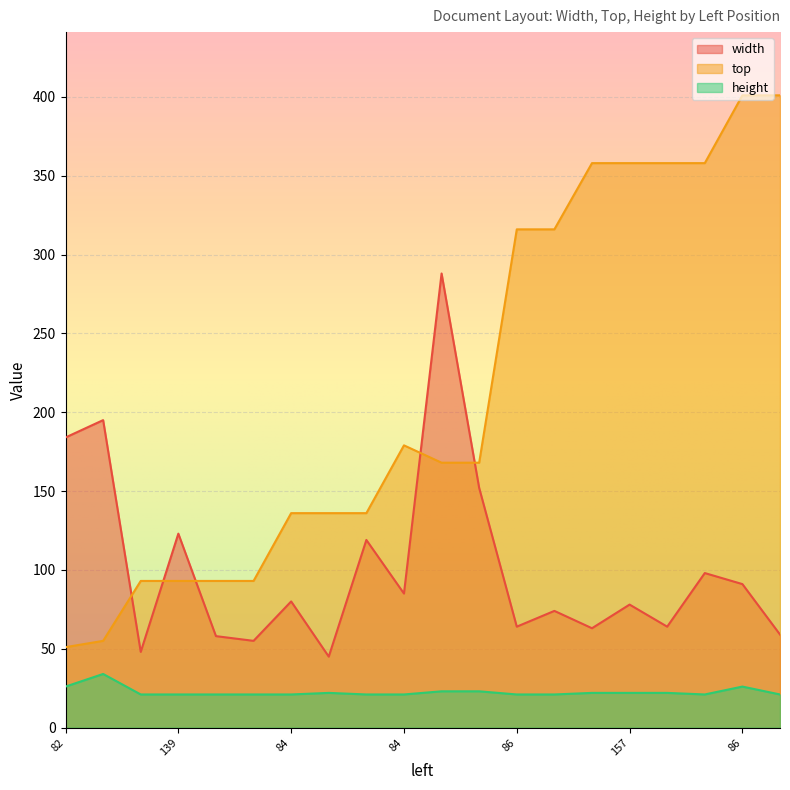

List the series in order of their peak value, lowest first.

height, width, top